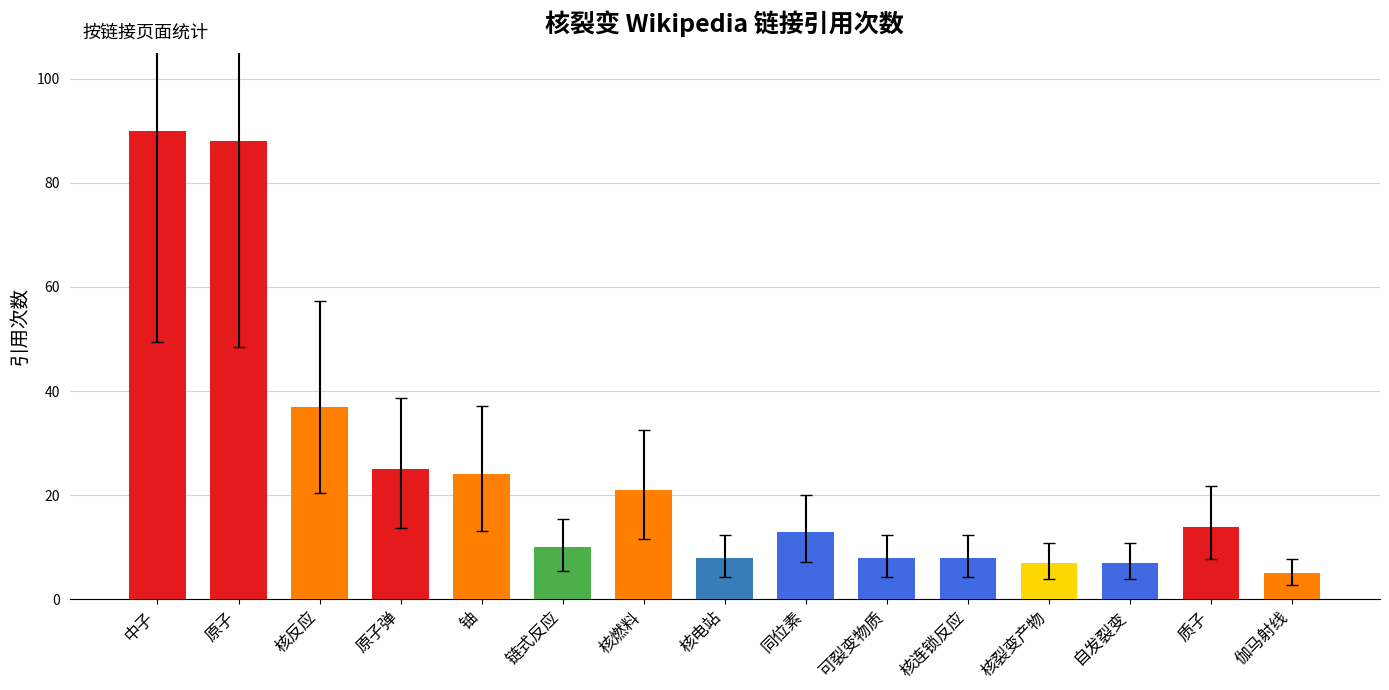

Which has a higher value, 自发裂变 or 原子弹?

原子弹